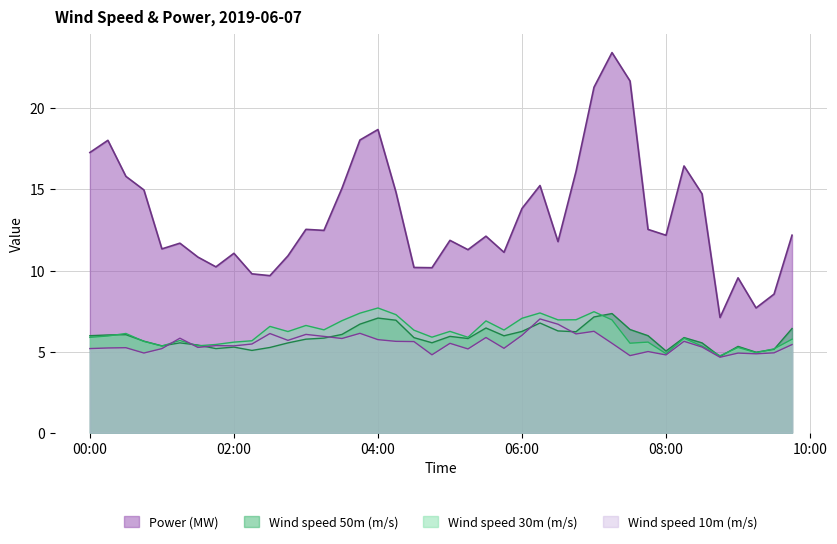

Which series has the largest range (max minus min)?

Power (MW)